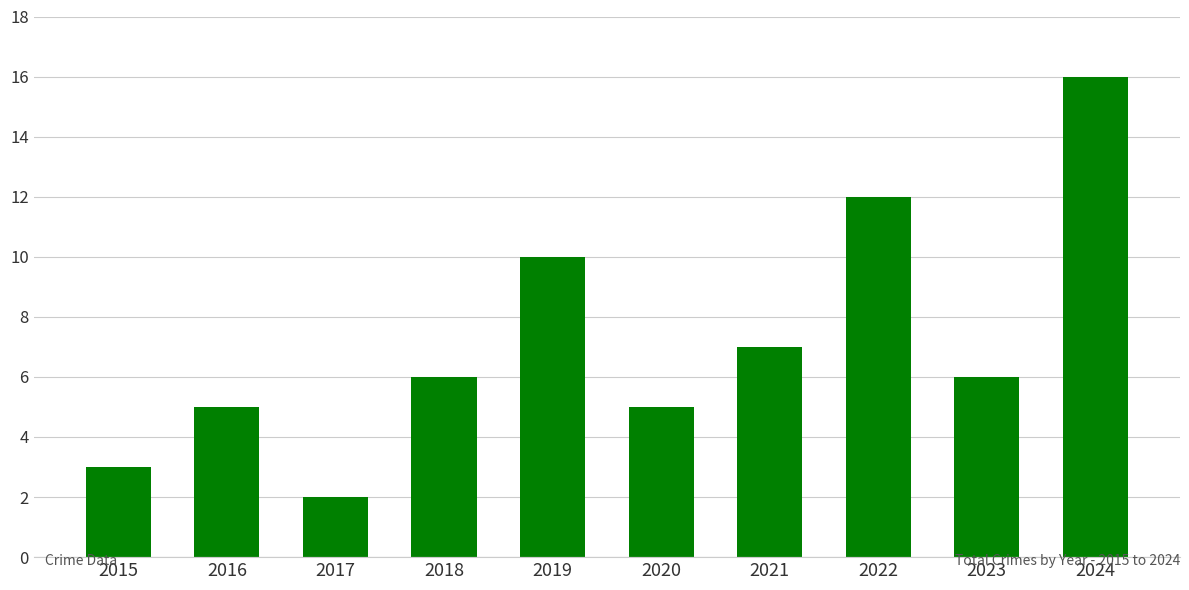

Which category has the lowest value across all series?

2017